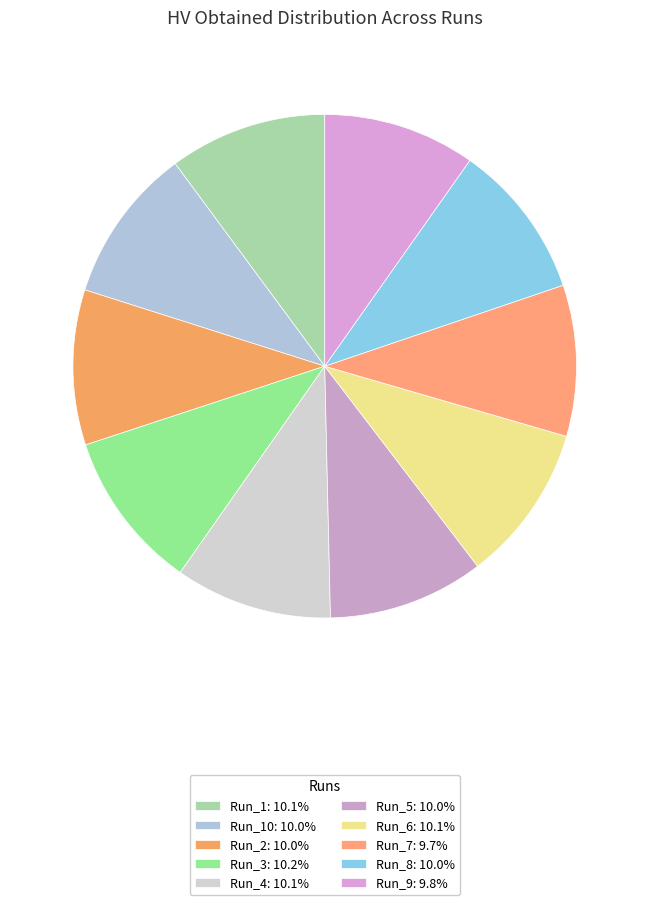

How many segments does this pie chart have?

10